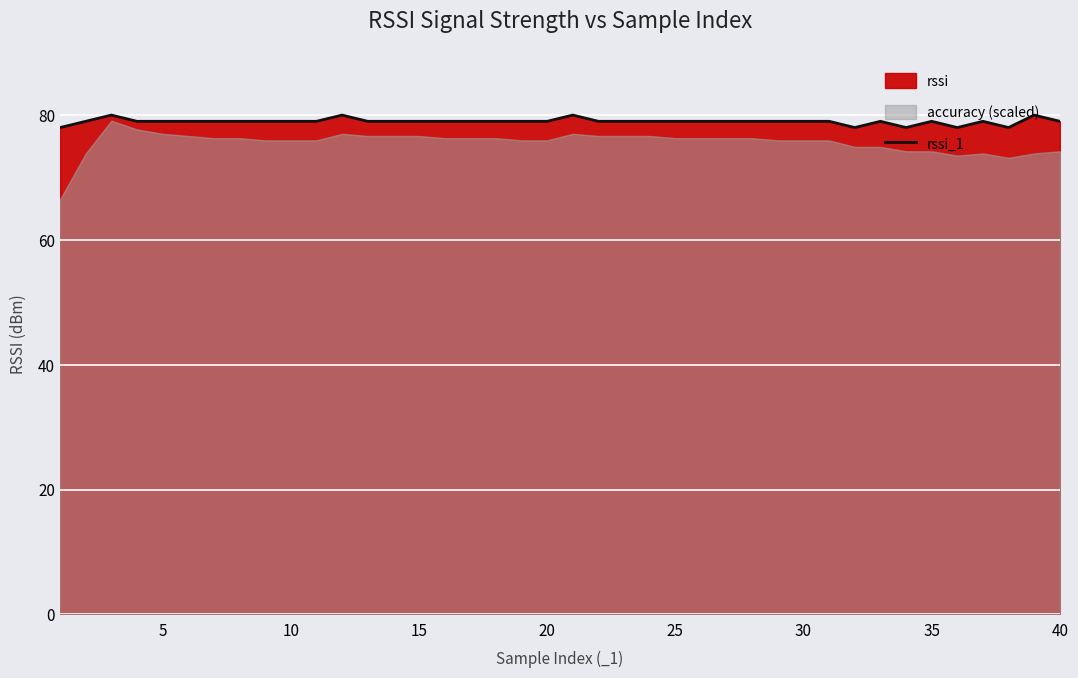

How many values are between 79 and 80?

35